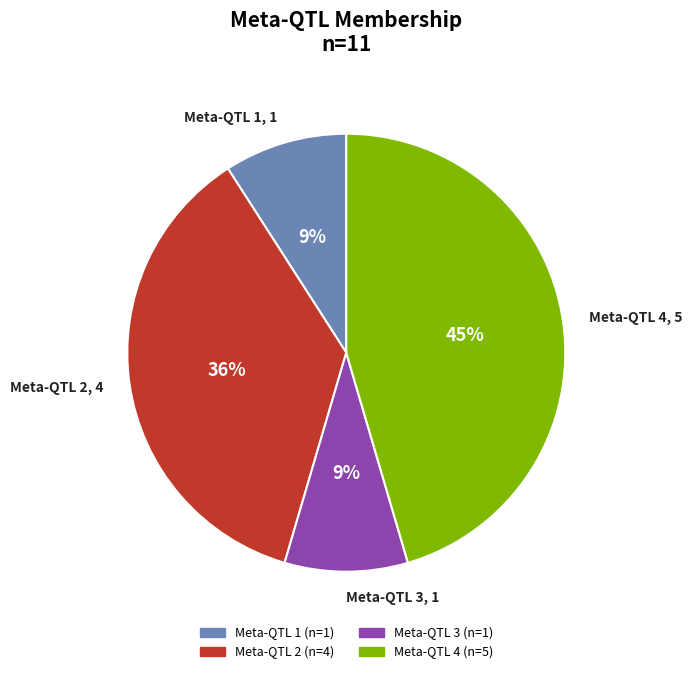

What percentage is the Meta-QTL 1, 1 slice, to the nearest percent?

9%